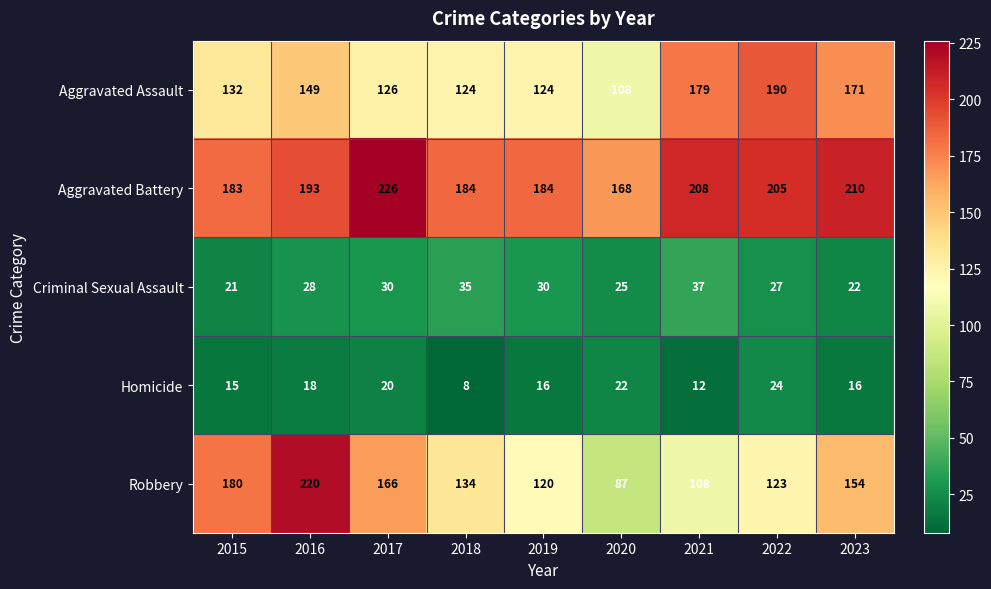

How many data points in Robbery are less than 134?

4